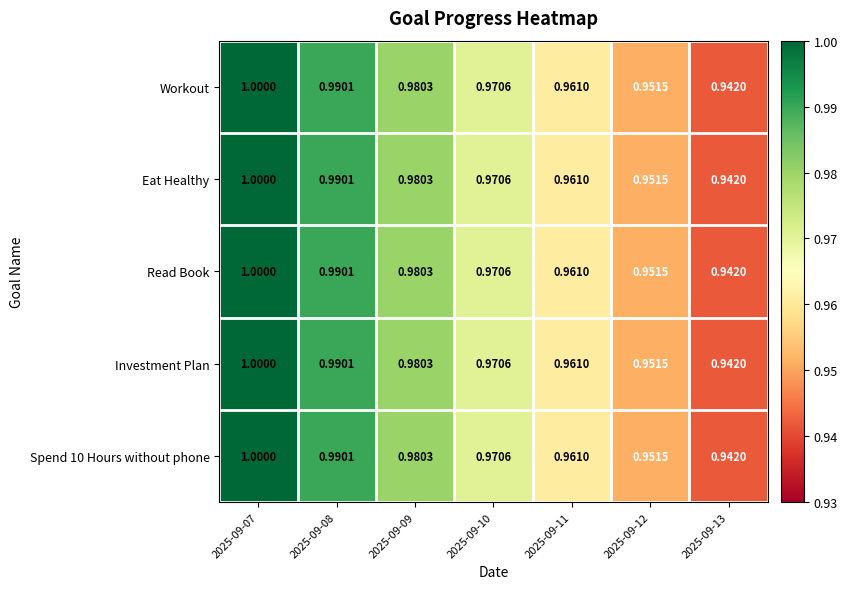

Is the value of Workout at 2025-09-11 greater than the value of Eat Healthy at 2025-09-09?

No